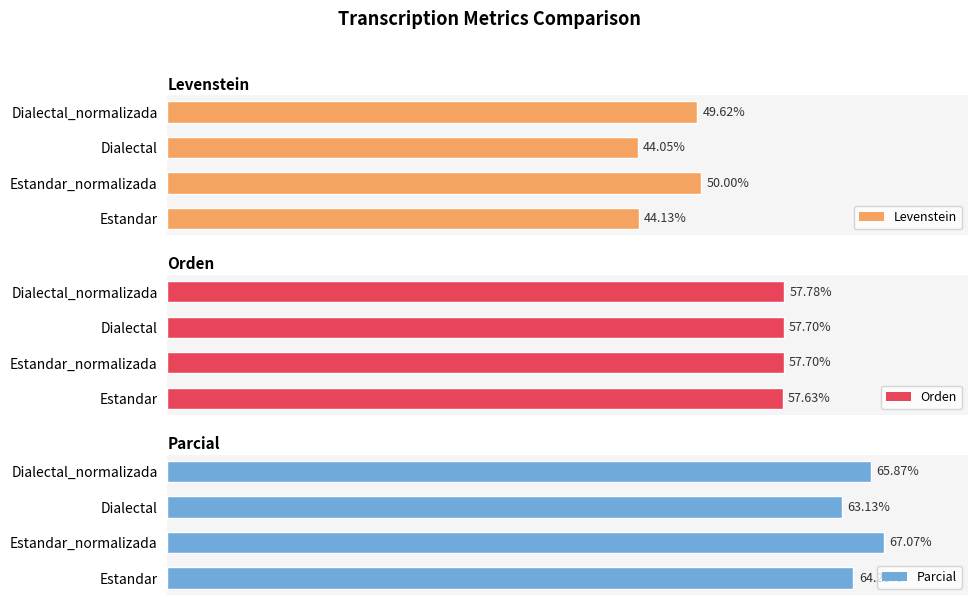

At which label is Parcial closest to 65?

Estandar